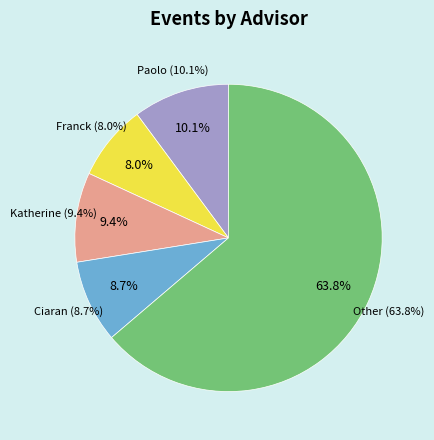

To the nearest percent, what is the difference between the Other and Paolo slice percentages?

54%